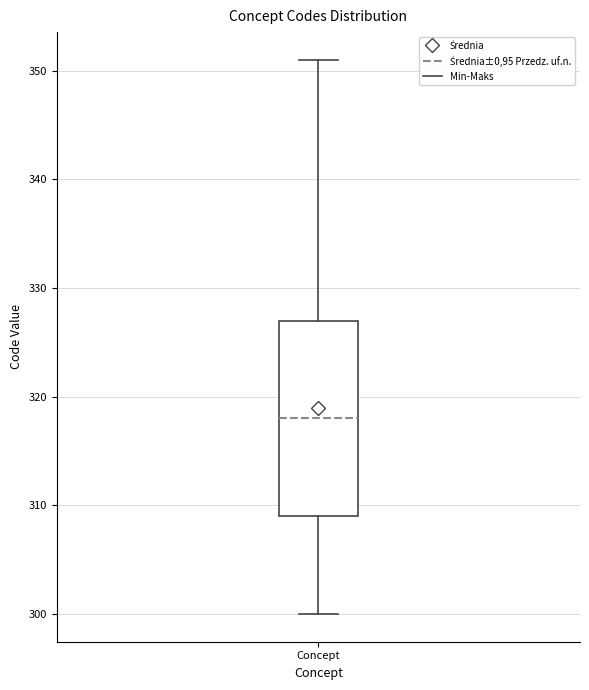

Read this box plot against the y-axis: the position of the median line, the range covered by the box, and the ends of both whiskers. The values are not printed on the chart, so give them approximately, as read against the axis.

median 318, box 309 to 327, whiskers 300 to 351